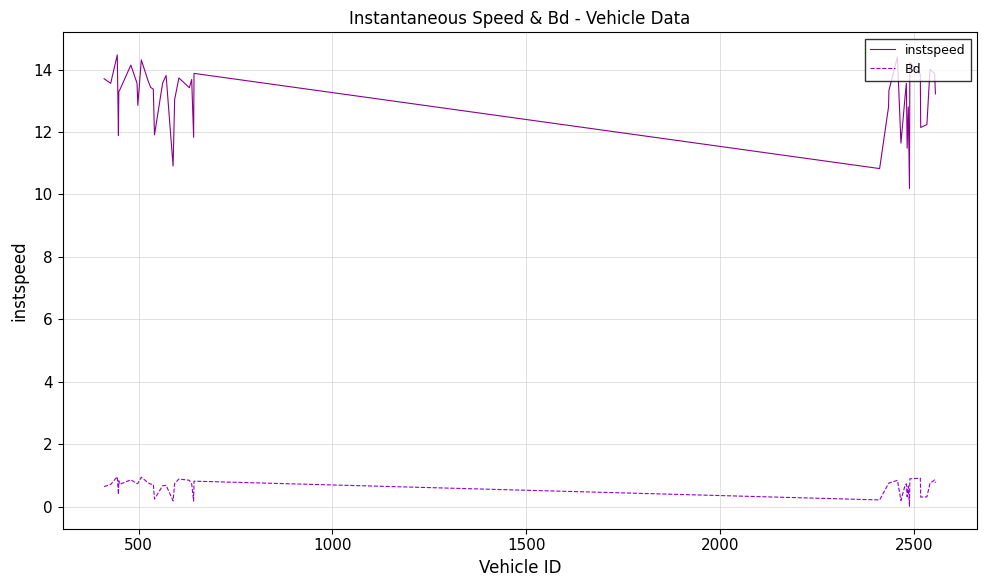

Which series has the largest total across all categories?

instspeed